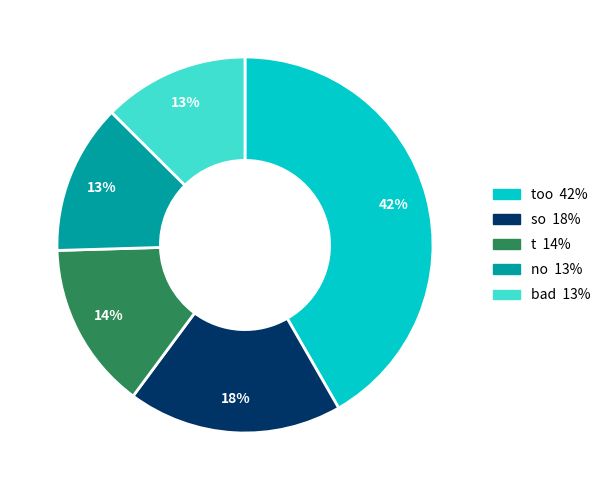

To the nearest percent, what is the average slice percentage?

20%